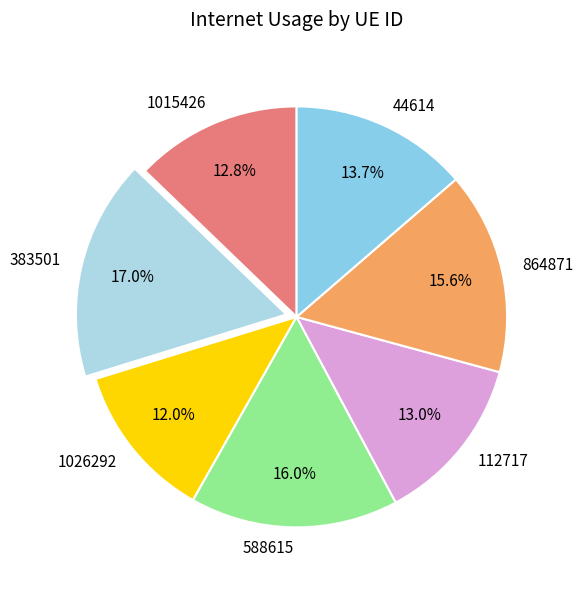

How many slices are in this pie chart?

7